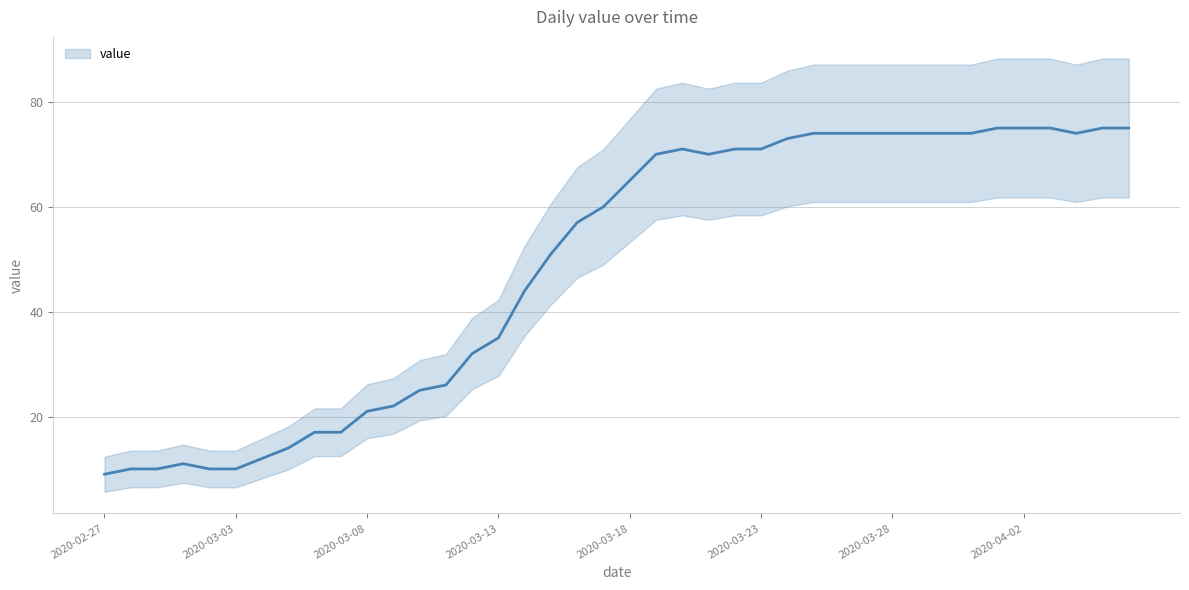

What position from the right is 2020-04-03?

4